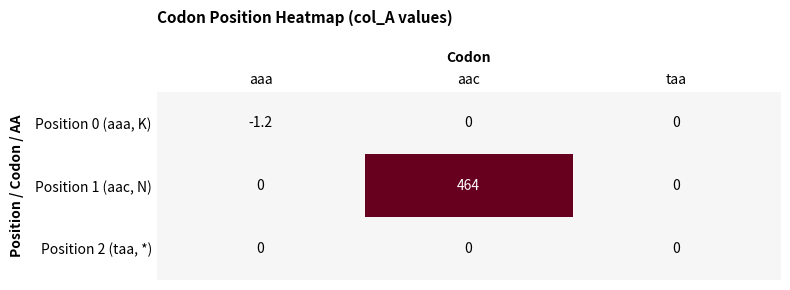

Reading left to right, list all the values displayed in this chart.

Position 0 (aaa, K): aaa=-1.2	aac=0.0	taa=0.0
Position 1 (aac, N): aaa=0.0	aac=464.0	taa=0.0
Position 2 (taa, *): aaa=0.0	aac=0.0	taa=0.0